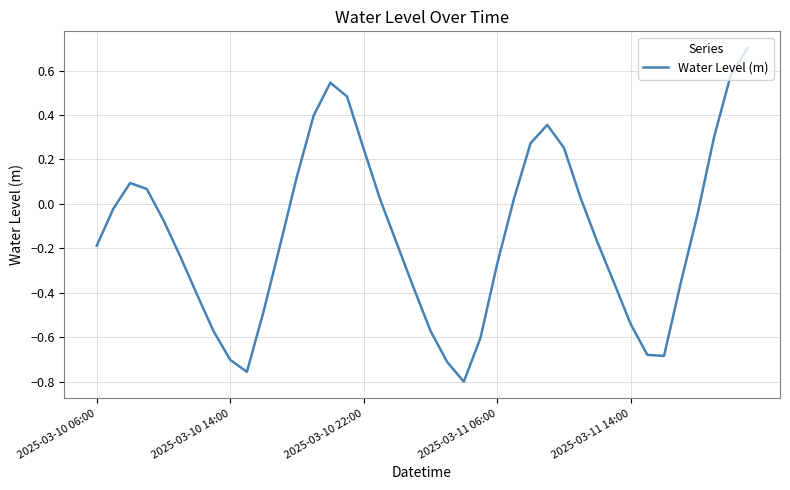

What is the difference between the maximum and minimum values?

1.5